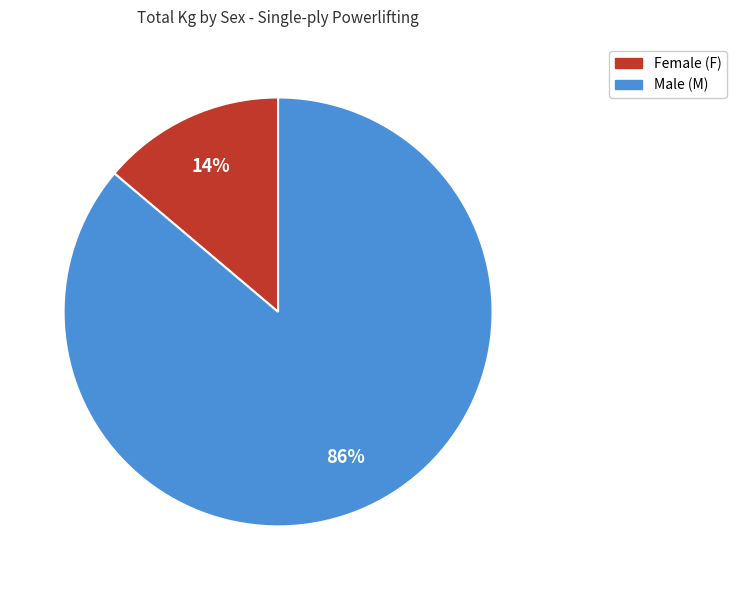

To the nearest percent, what is the average slice percentage?

50%